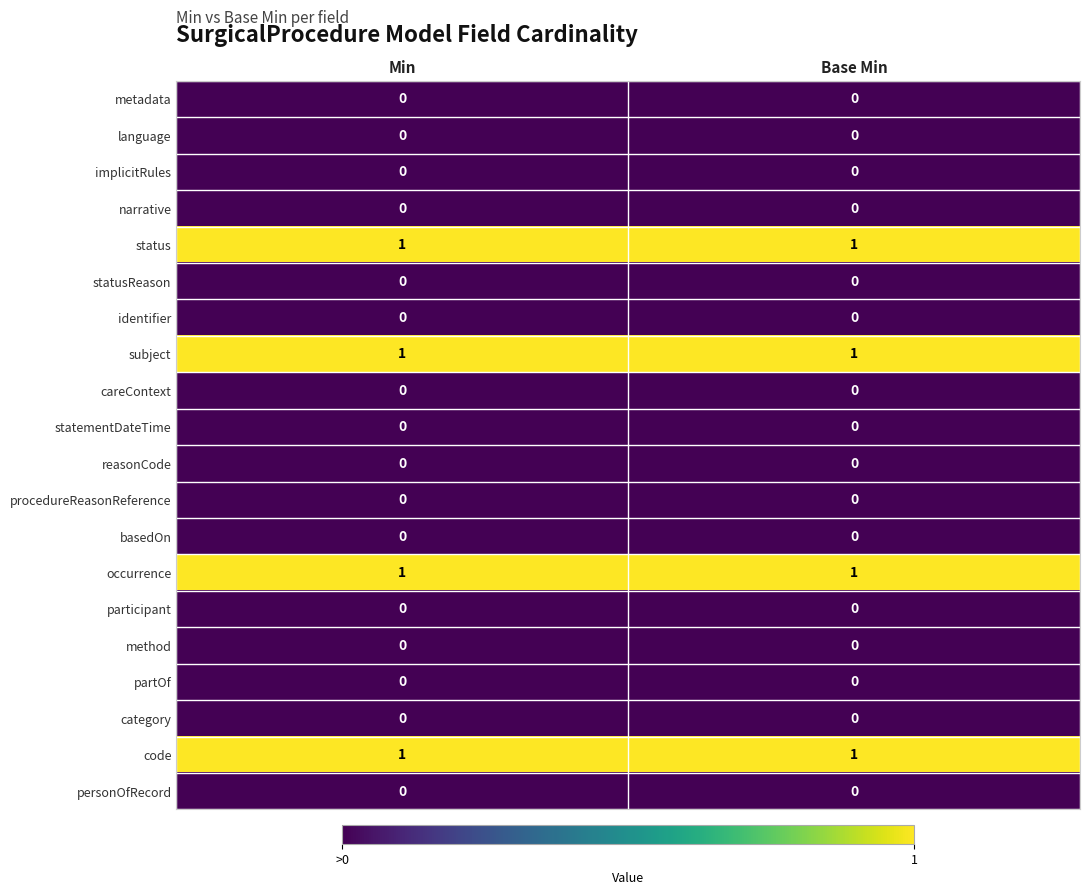

Is the value of participant at Min greater than the value of code at Base Min?

No